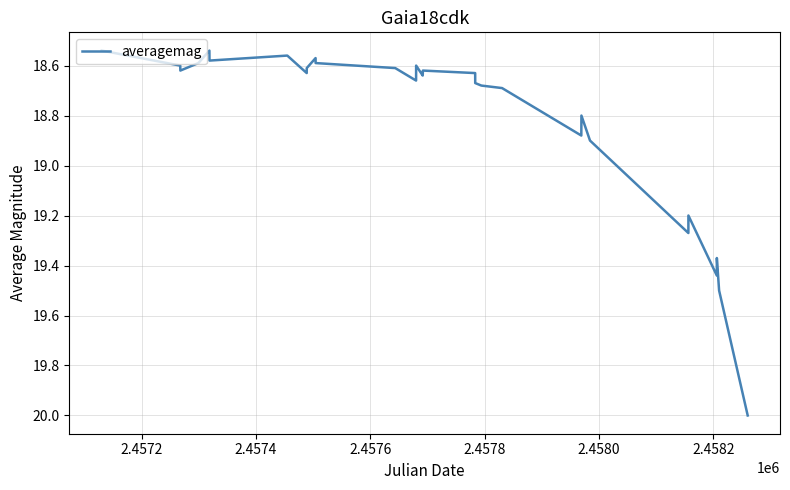

What is the maximum value shown in the chart?

20.0